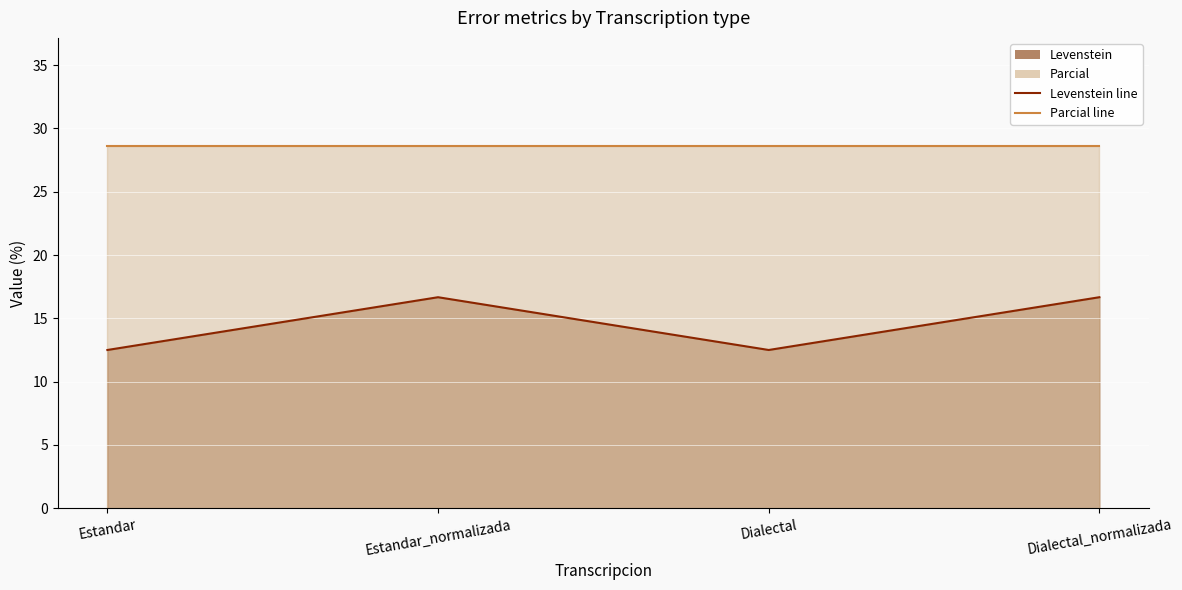

At how many categories does at least one series exceed 18?

4